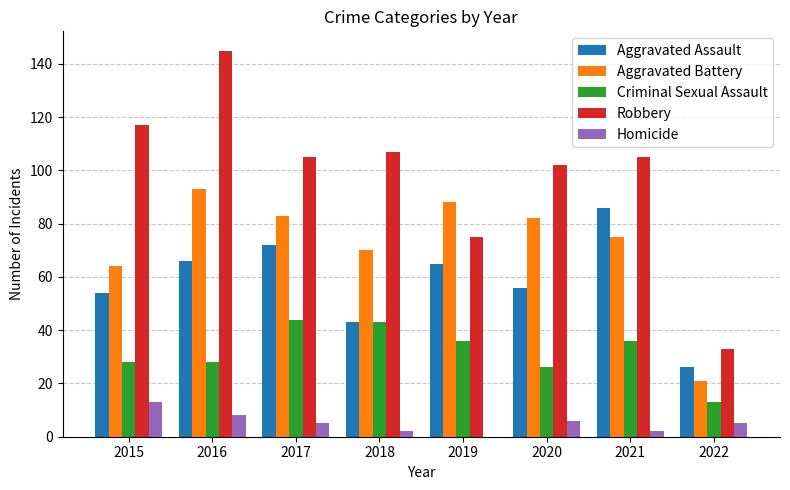

What is the sum of the Aggravated Assault values at 2019 and 2016?

131